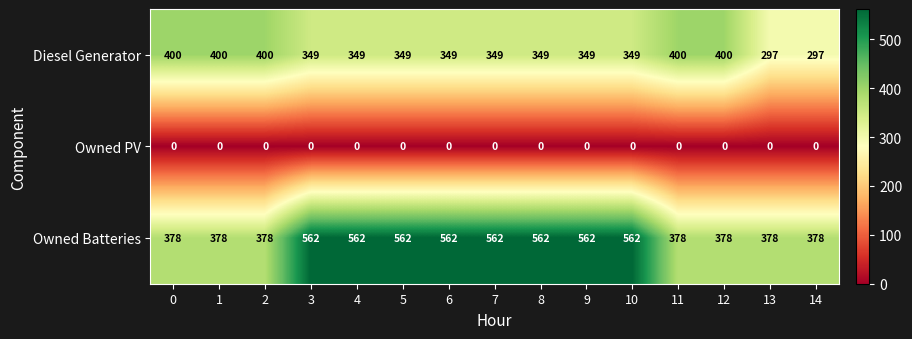

Which series has the largest total across all categories?

Owned Batteries